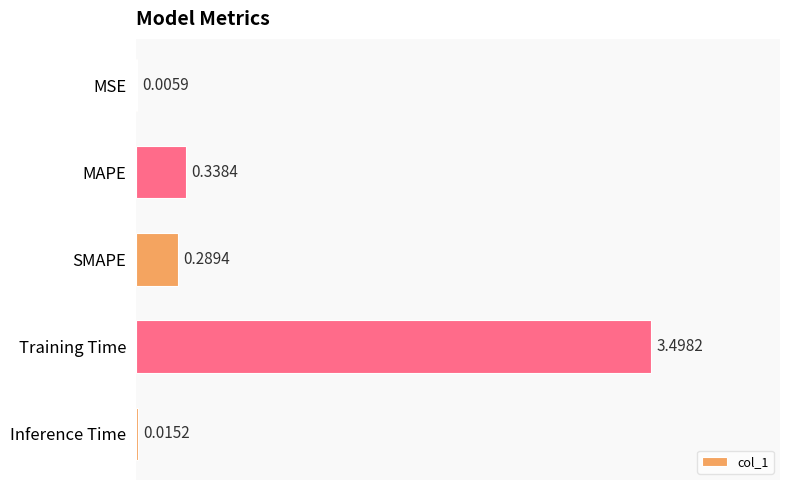

What is the greatest value displayed?

3.5